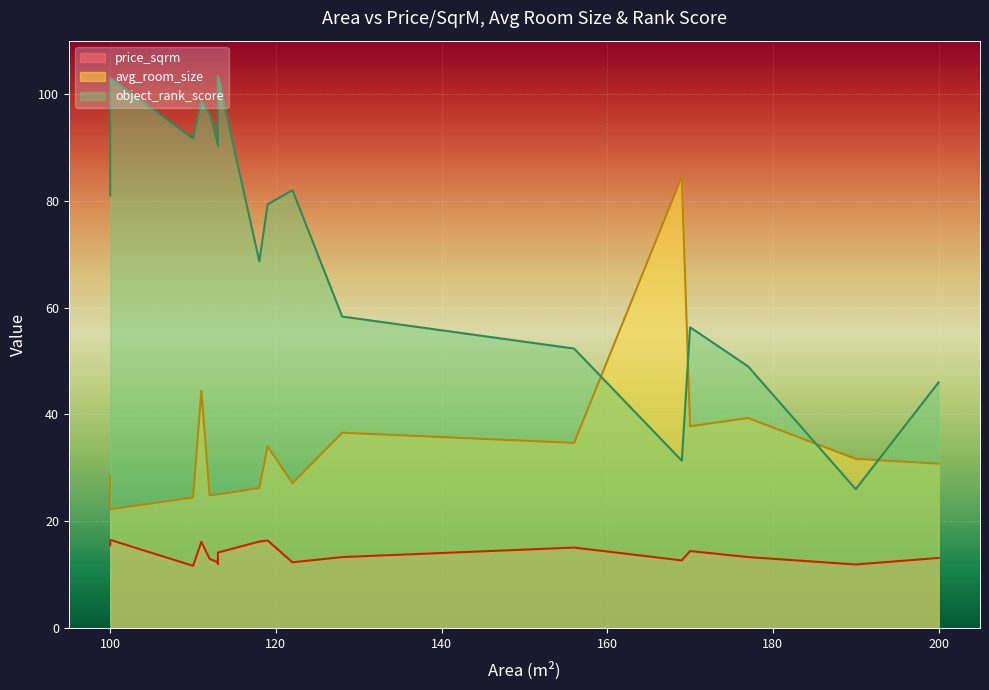

True or false: object_rank_score and price_sqrm intersect in this chart.

False